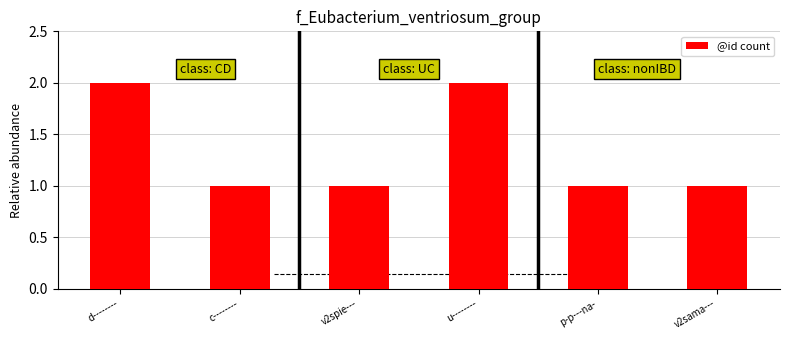

Reading right to left, what are all the values shown in this chart?

1	1	2	1	1	2